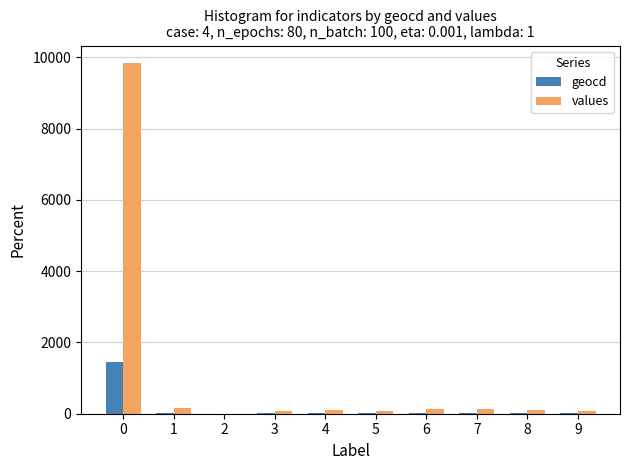

Which series changed the most between 0 and 4?

values